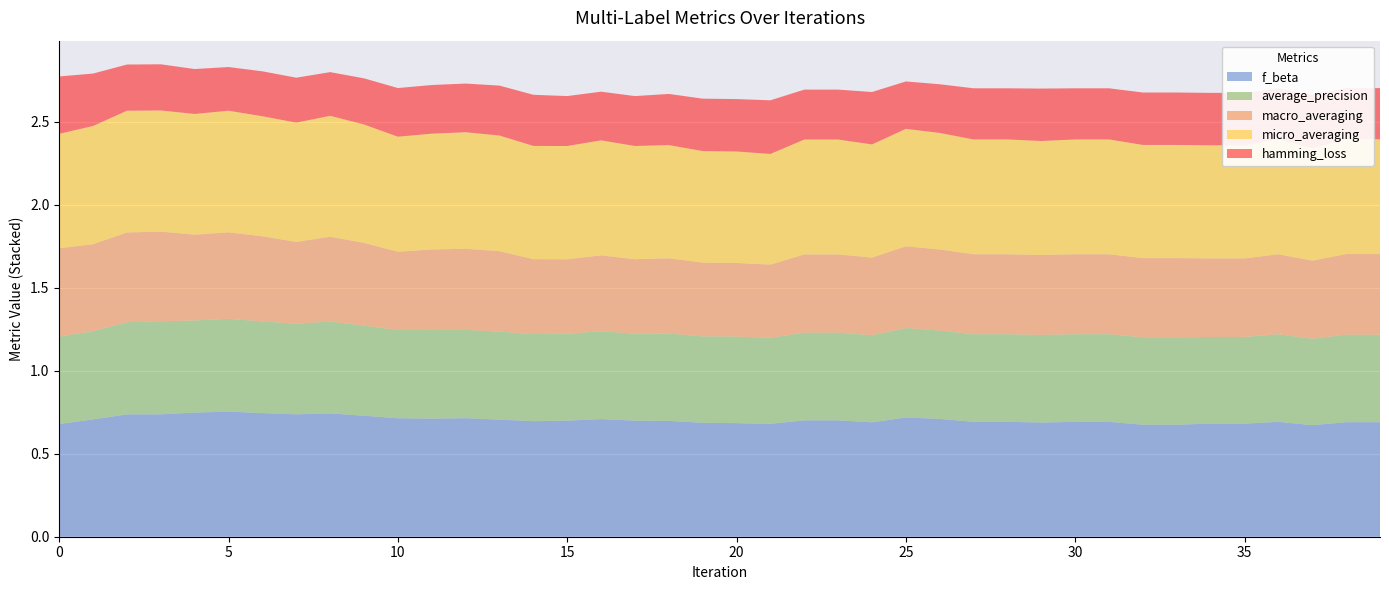

Reading right to left, transcribe all the data shown in this chart.

f_beta: 0.7	0.7	0.7	0.7	0.7	0.7	0.7	0.7	0.7	0.7	0.7	0.7	0.7	0.7	0.7	0.7	0.7	0.7	0.7	0.7	0.7	0.7	0.7	0.7	0.7	0.7	0.7	0.7	0.7	0.7	0.7	0.7	0.7	0.7	0.8	0.7	0.7	0.7	0.7	0.7
average_precision: 0.5	0.5	0.5	0.5	0.5	0.5	0.5	0.5	0.5	0.5	0.5	0.5	0.5	0.5	0.5	0.5	0.5	0.5	0.5	0.5	0.5	0.5	0.5	0.5	0.5	0.5	0.5	0.5	0.5	0.5	0.5	0.6	0.5	0.6	0.6	0.6	0.6	0.6	0.5	0.5
macro_averaging: 0.5	0.5	0.5	0.5	0.5	0.5	0.5	0.5	0.5	0.5	0.5	0.5	0.5	0.5	0.5	0.5	0.5	0.5	0.4	0.4	0.4	0.5	0.4	0.5	0.4	0.5	0.5	0.5	0.5	0.5	0.5	0.5	0.5	0.5	0.5	0.5	0.5	0.5	0.5	0.5
micro_averaging: 0.7	0.7	0.7	0.7	0.7	0.7	0.7	0.7	0.7	0.7	0.7	0.7	0.7	0.7	0.7	0.7	0.7	0.7	0.7	0.7	0.7	0.7	0.7	0.7	0.7	0.7	0.7	0.7	0.7	0.7	0.7	0.7	0.7	0.7	0.7	0.7	0.7	0.7	0.7	0.7
hamming_loss: 0.3	0.3	0.3	0.3	0.3	0.3	0.3	0.3	0.3	0.3	0.3	0.3	0.3	0.3	0.3	0.3	0.3	0.3	0.3	0.3	0.3	0.3	0.3	0.3	0.3	0.3	0.3	0.3	0.3	0.3	0.3	0.3	0.3	0.3	0.3	0.3	0.3	0.3	0.3	0.3